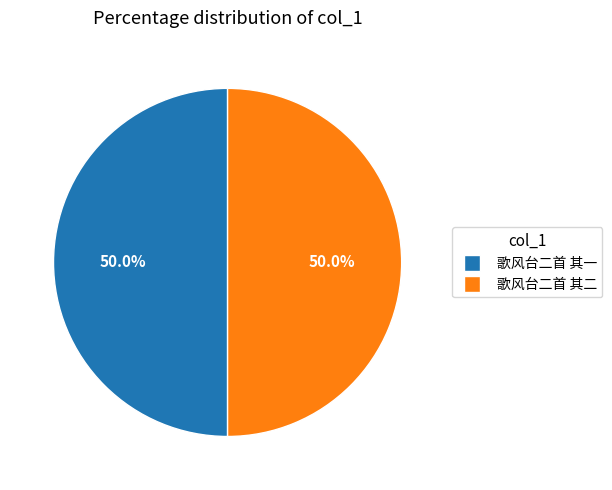

Count the number of slices in the pie.

2